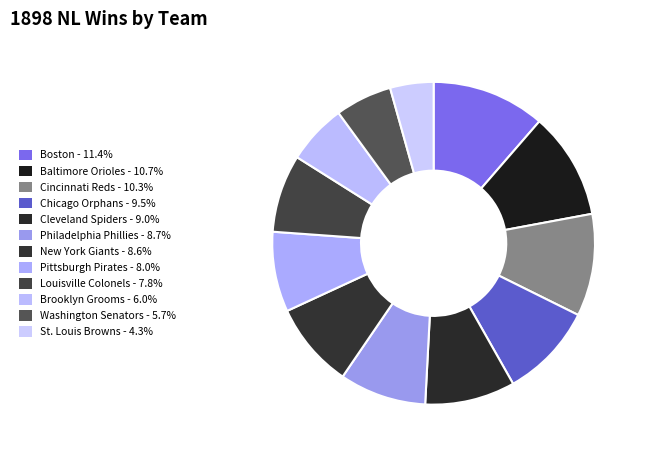

To the nearest percent, what is the difference between the Baltimore Orioles and Louisville Colonels slice percentages?

3%